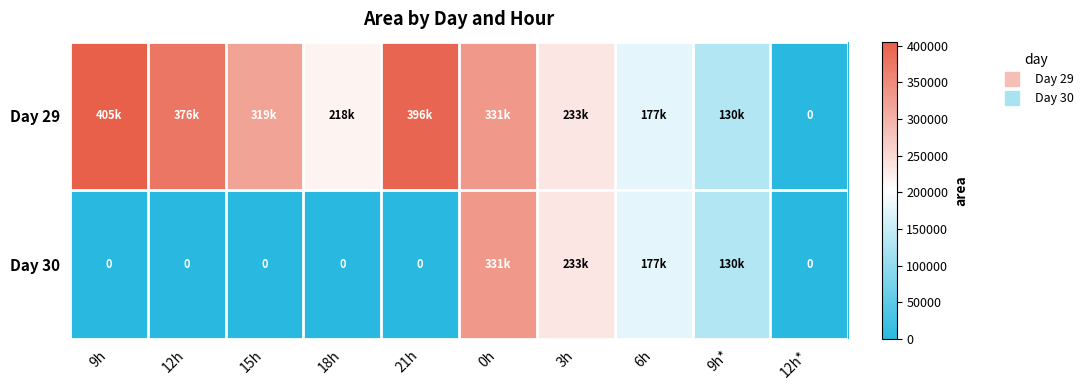

True or false: Day 30 has a value of 103915 at 12h*.

False